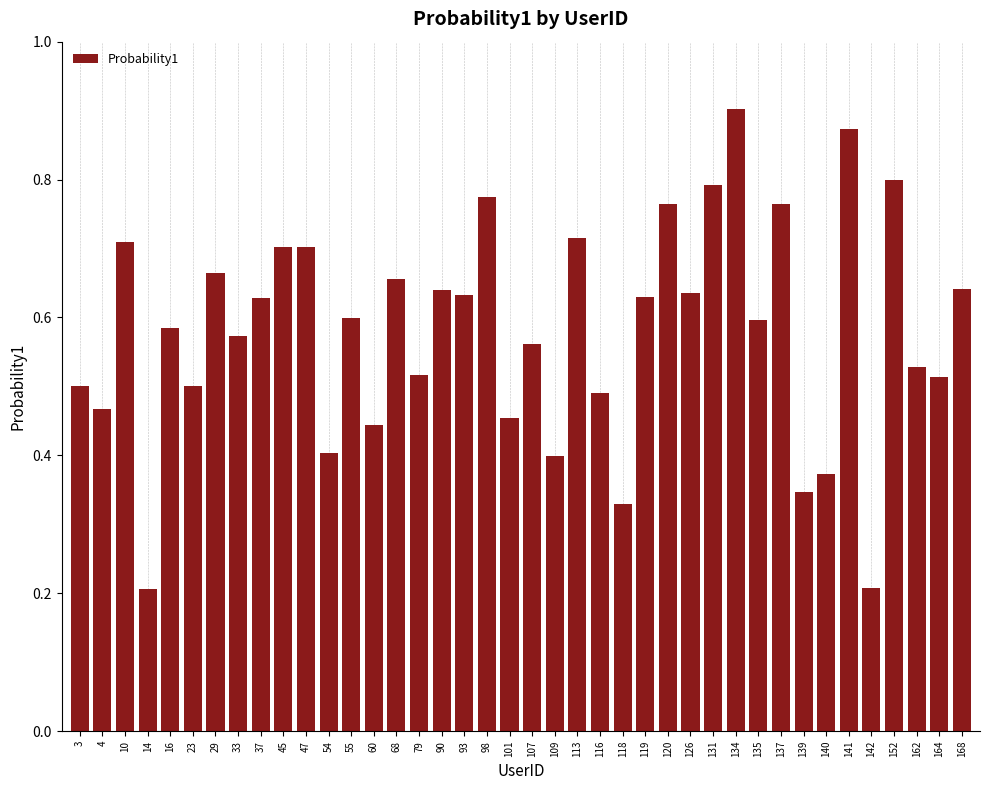

What is the change in value from 55 to 139?

-0.3